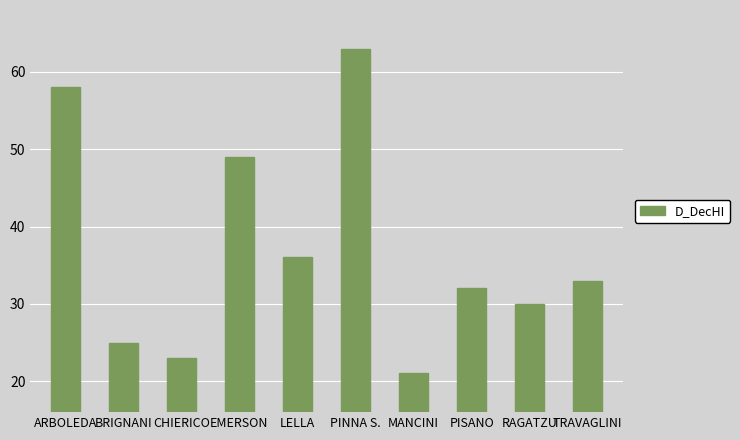

What is the change in value from EMERSON to MANCINI?

-28